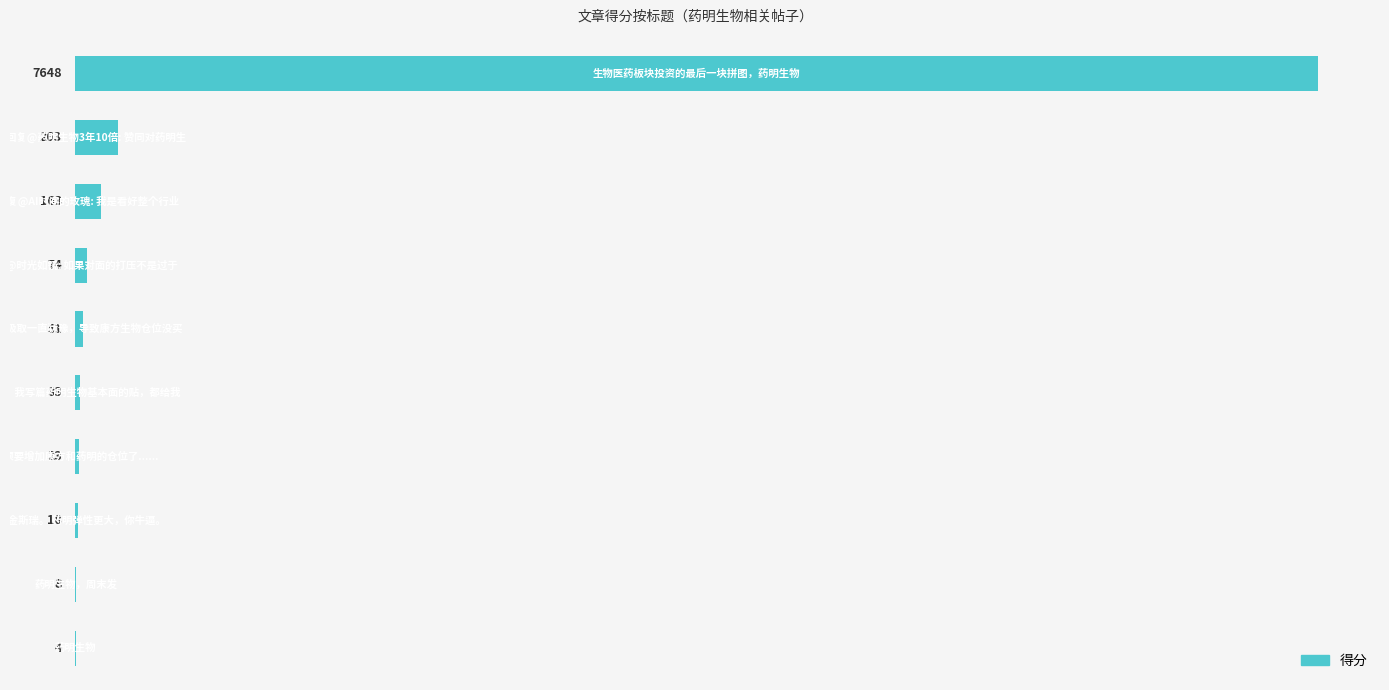

What is the sum of all values?

8285